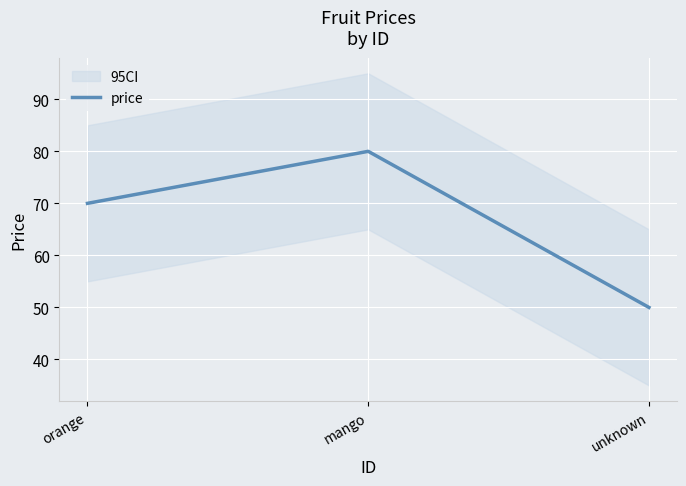

How many data points does each series have?

3